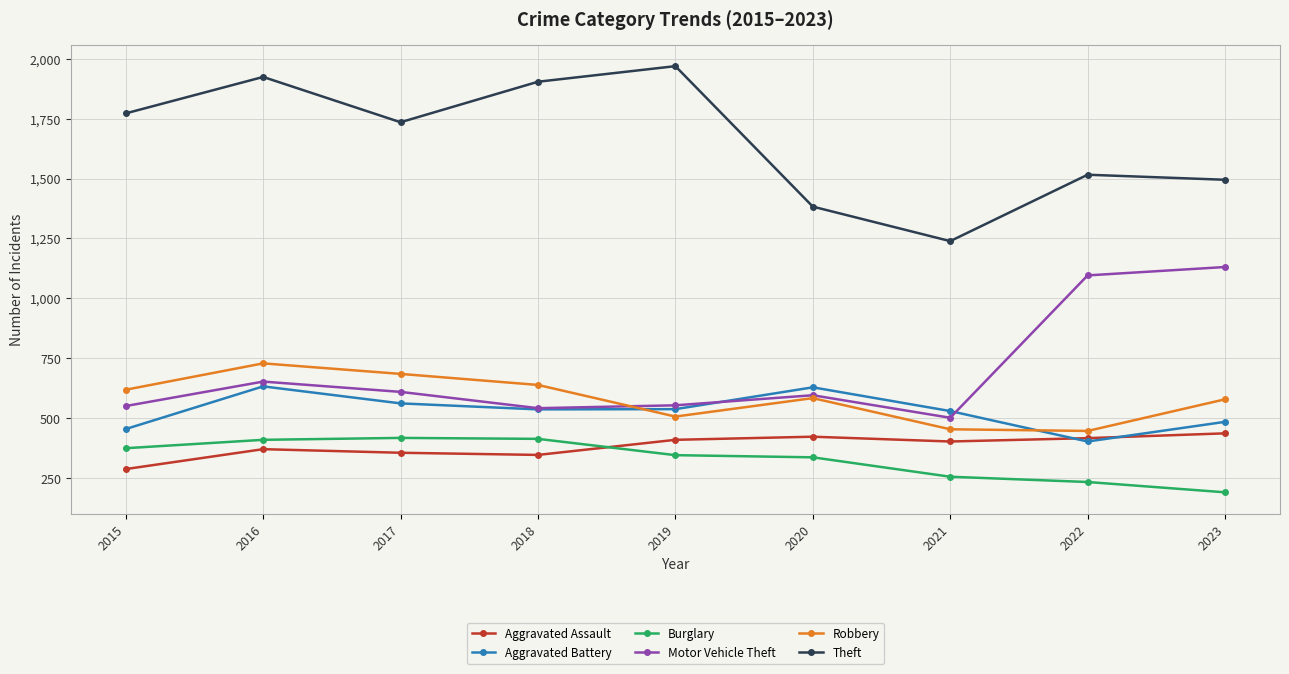

What is the difference between the maximum and minimum values in the Robbery series?

282